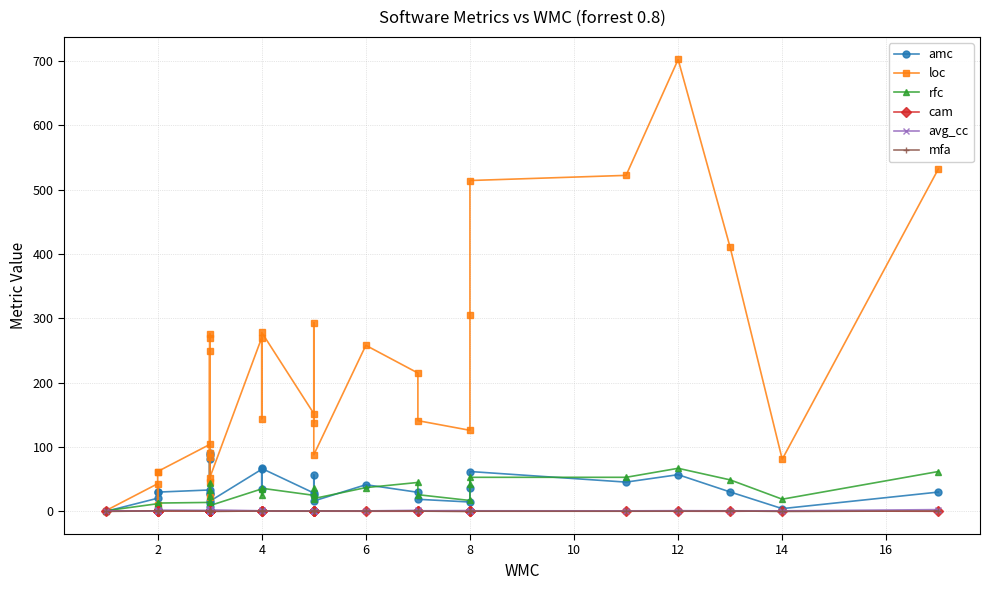

Which series changed the most between 14 and 30?

loc